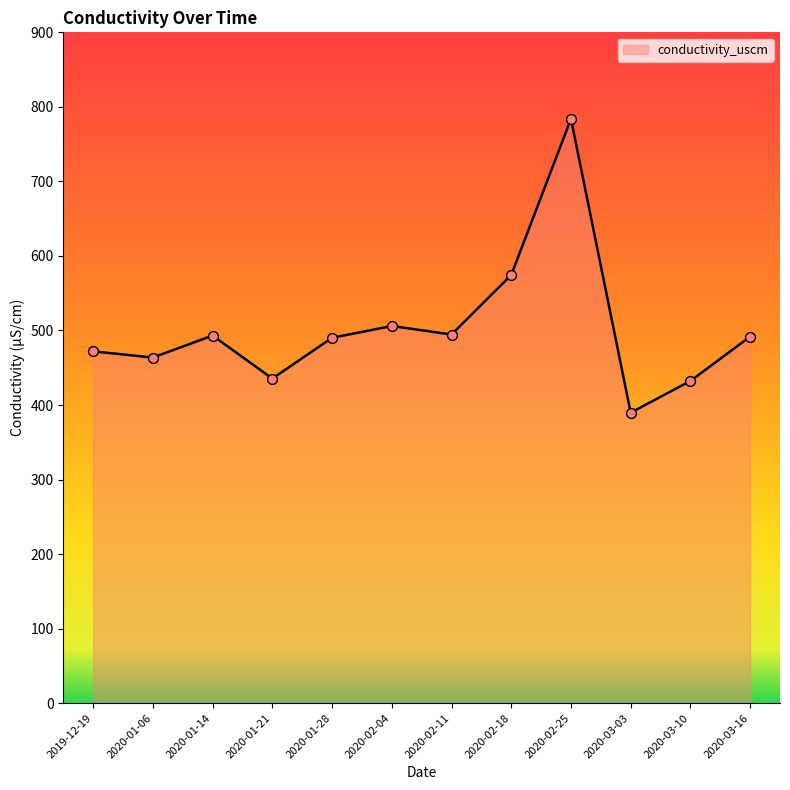

What is the ratio of the value at 2020-02-04 to the value at 2020-03-10?

1.2